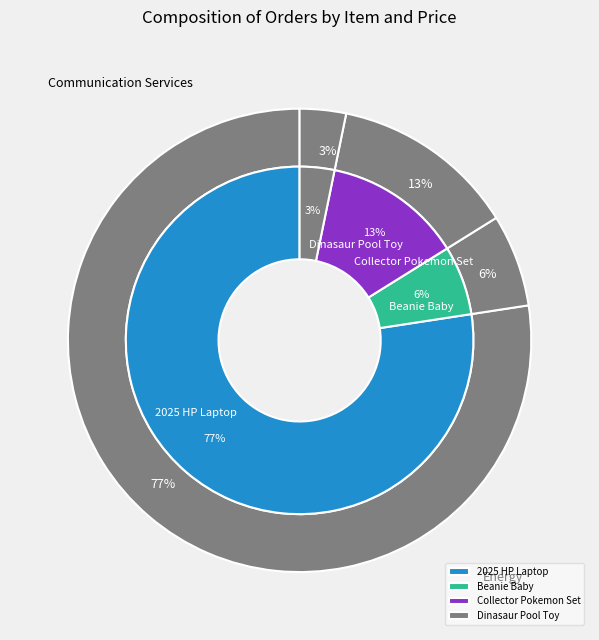

Which category has the smallest portion of the pie?

Dinasaur Pool Toy